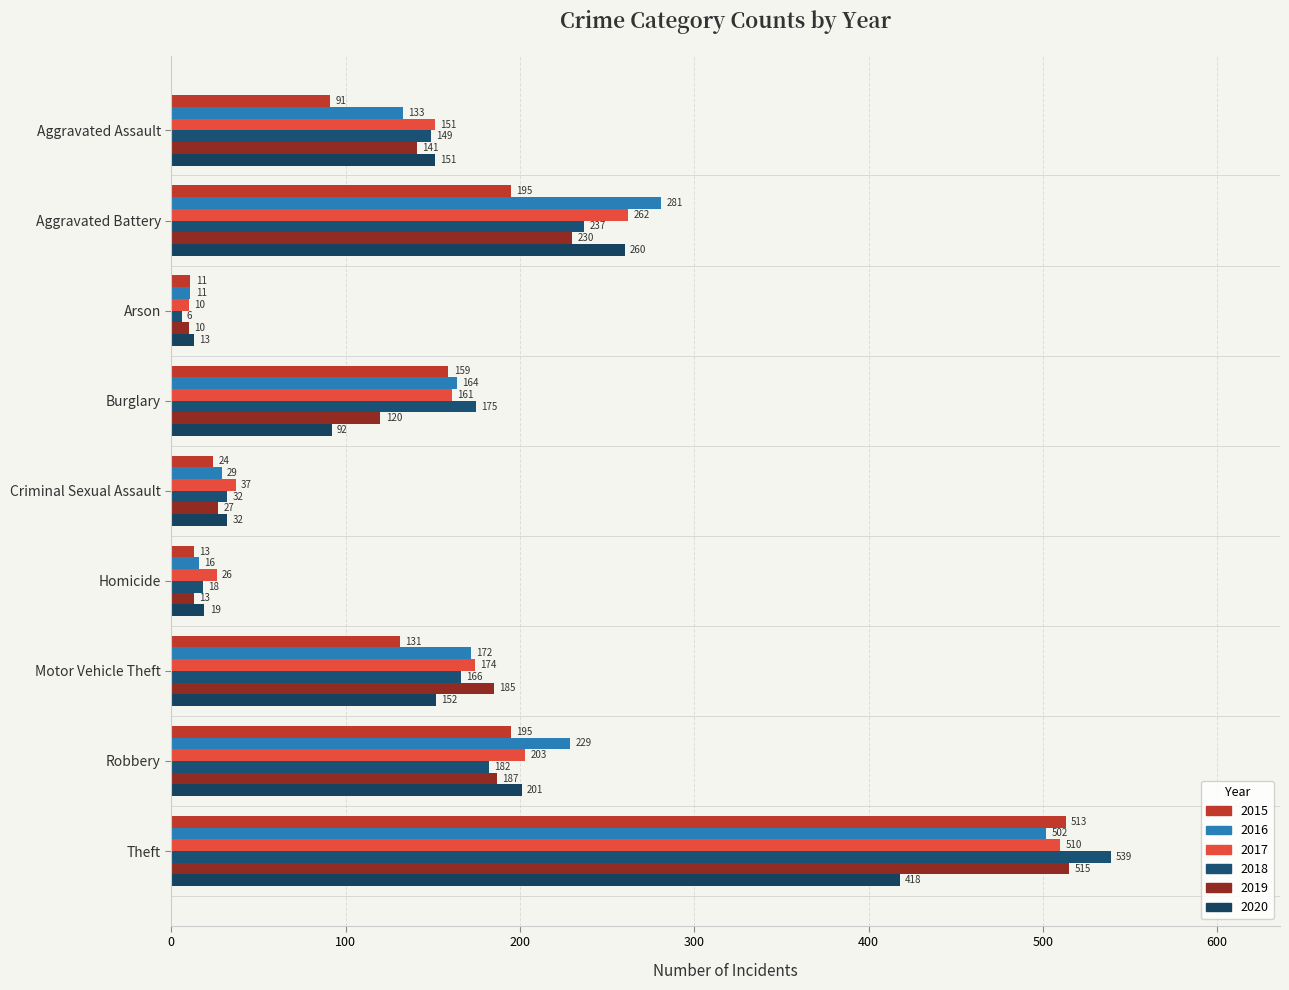

Which series changed the most between Aggravated Battery and Motor Vehicle Theft?

2016